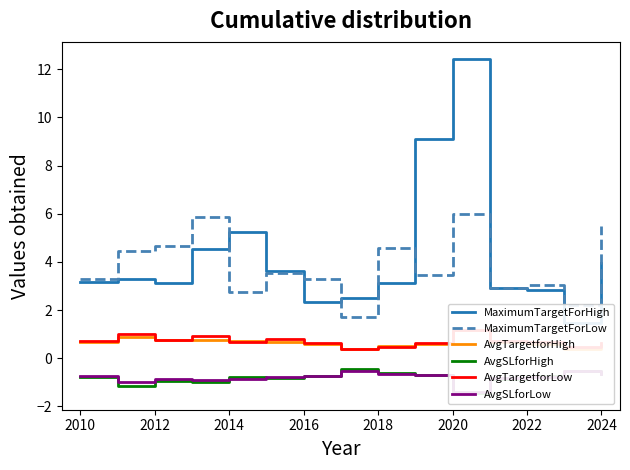

True or false: AvgTargetforHigh and MaximumTargetForHigh intersect in this chart.

False